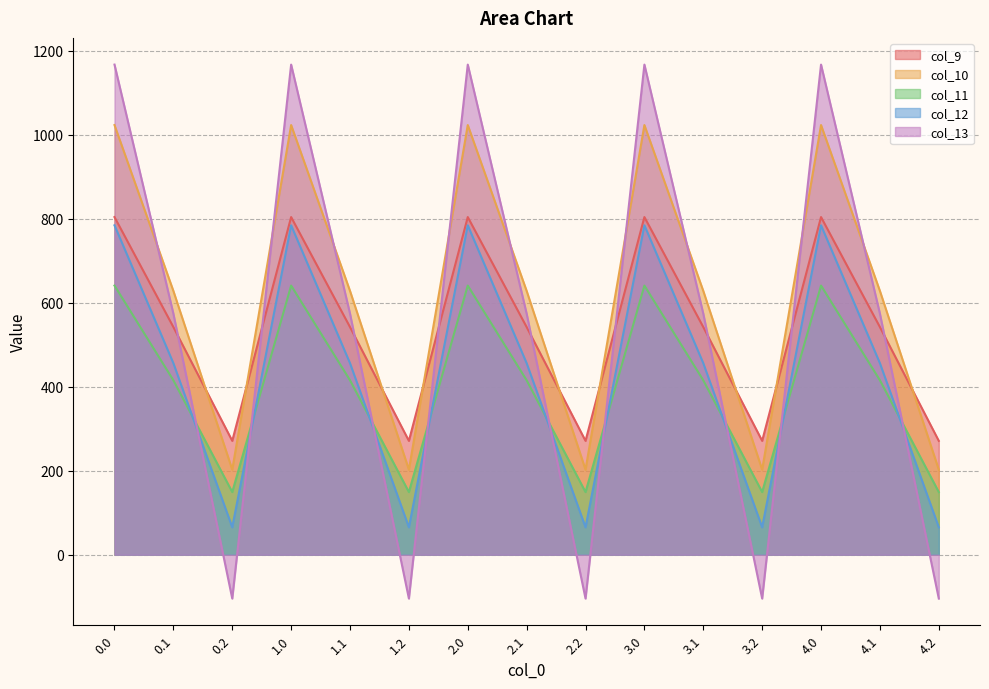

What is the label of the 9th point from the left?

2.2